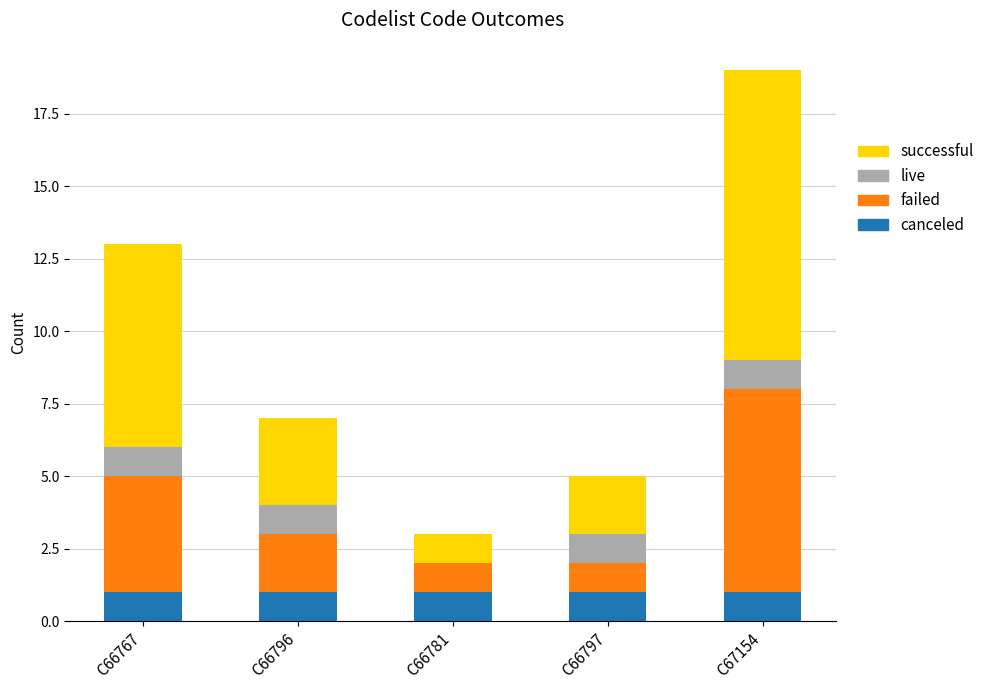

At which category is the sum across all series the highest?

C67154